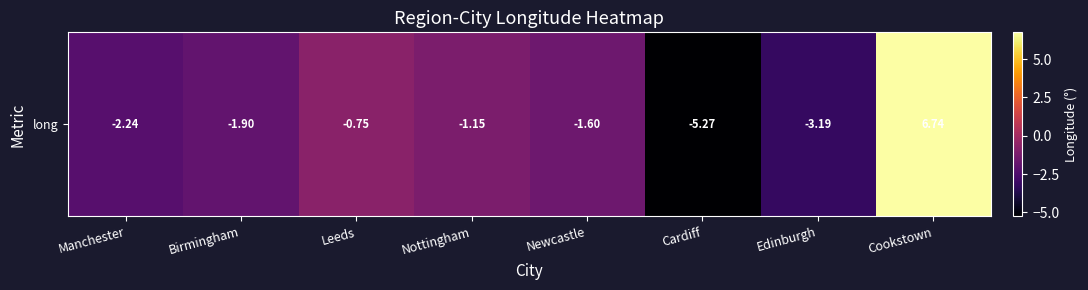

Where does the data first go above -1?

Leeds